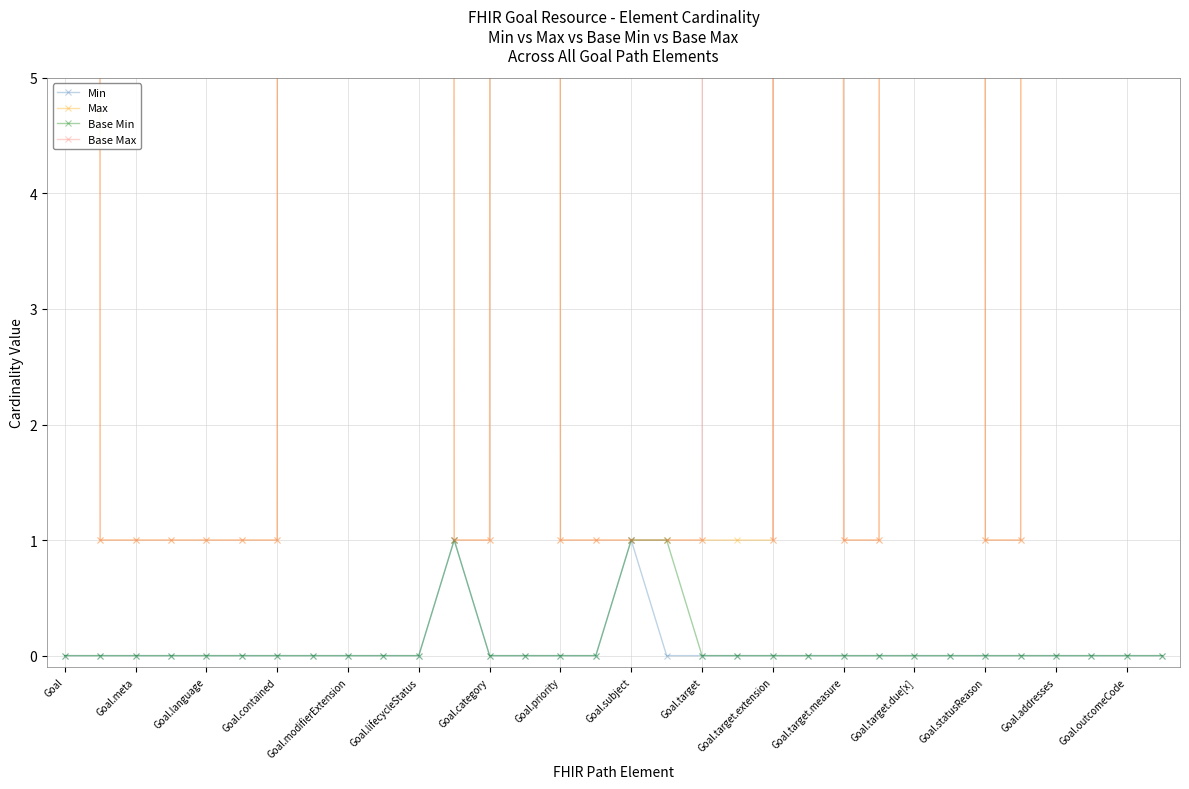

Is it true that Base Max equals 1 at 23?

True